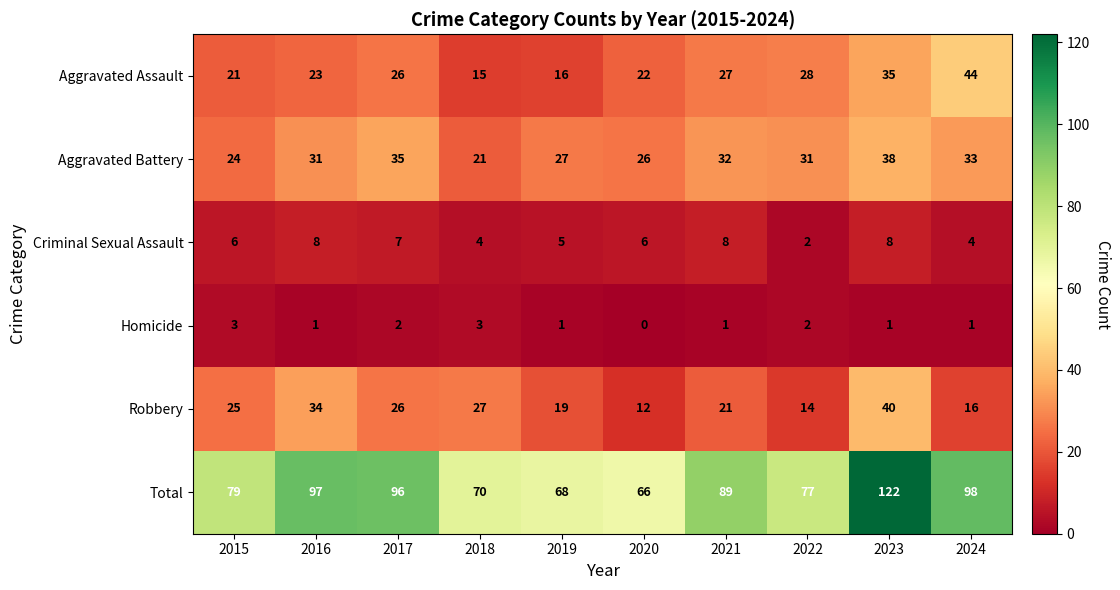

True or false: Aggravated Battery has a value of 24 at 2015.

True